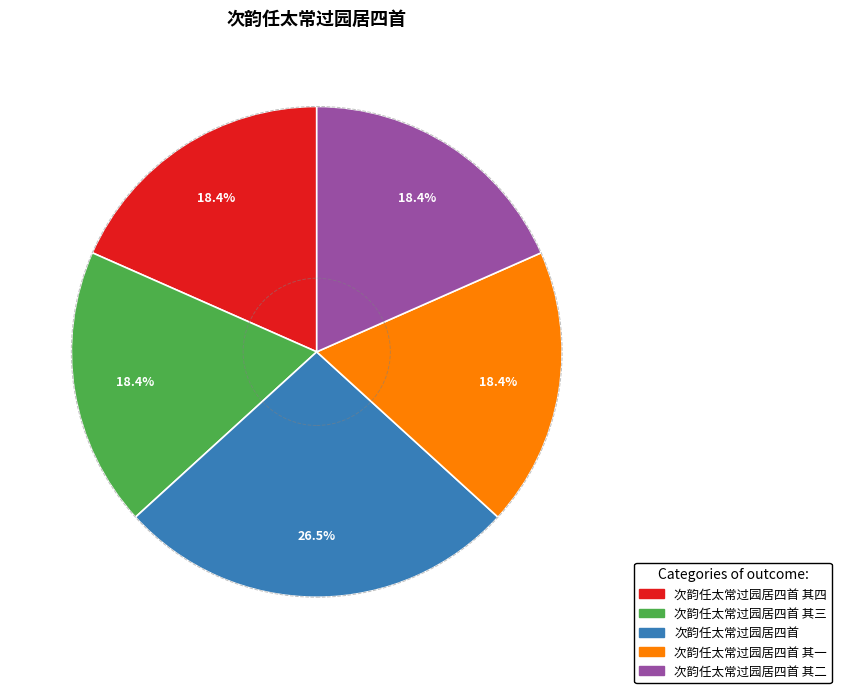

Is there any slice that represents more than half of the pie?

No